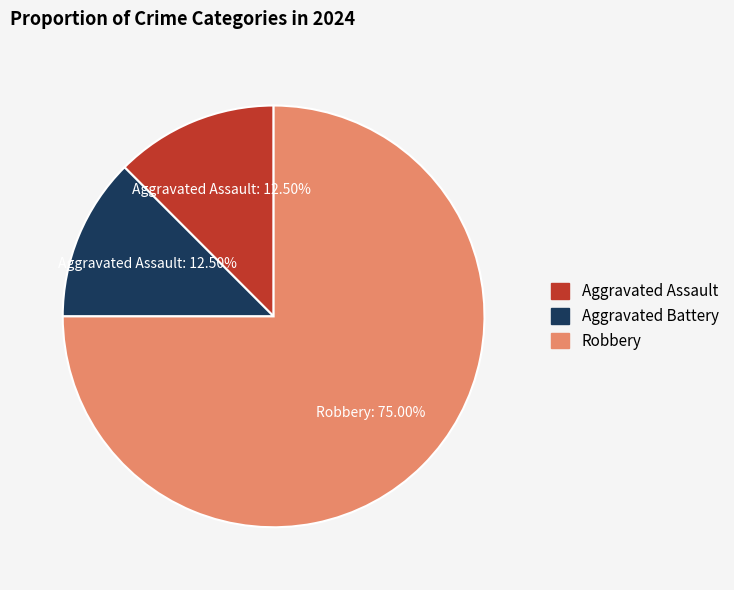

Which has a higher value, Robbery or Aggravated Assault?

Robbery